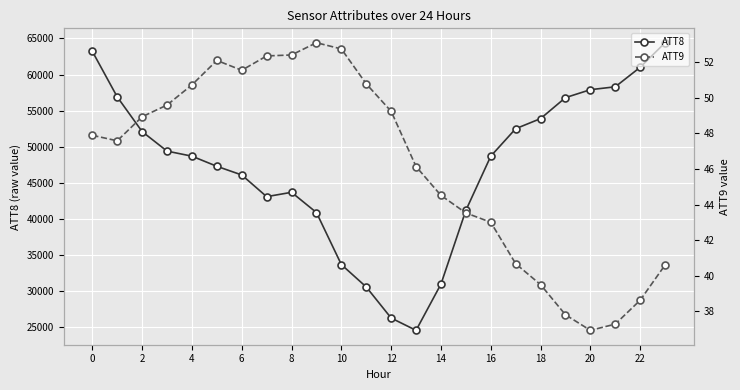

True or false: ATT8 has a value of 72114.2 at 8.

False